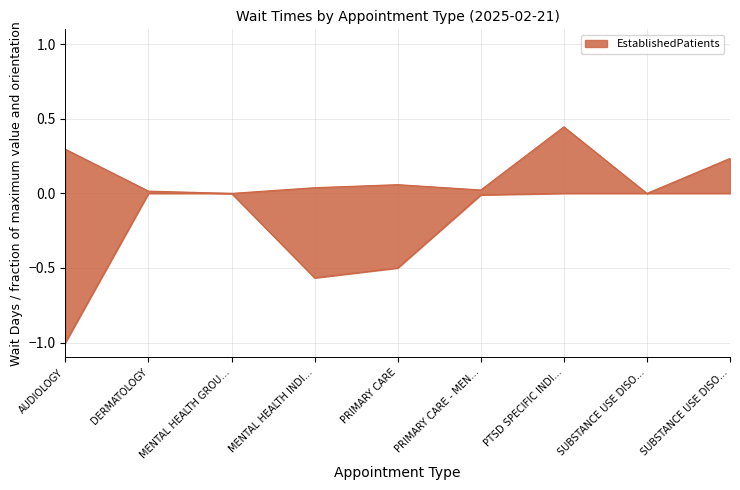

At which category does EstablishedPatients reach its first local peak?

PRIMARY CARE